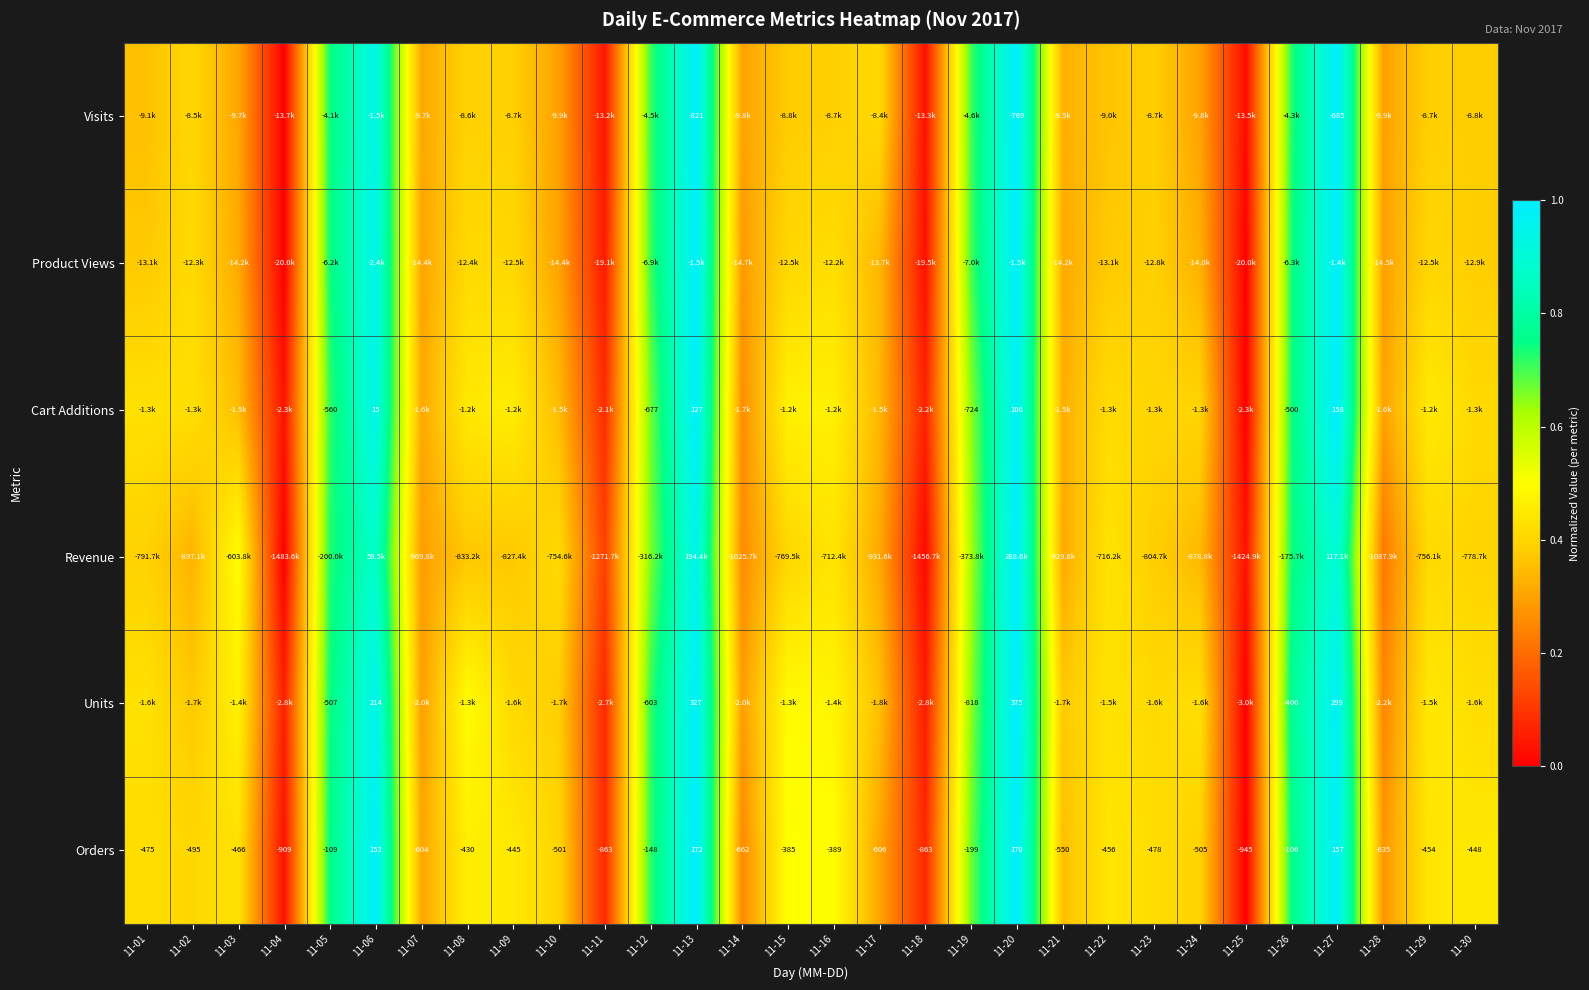

The Cart Additions series shows 0.5 at 11-09. True or false?

True